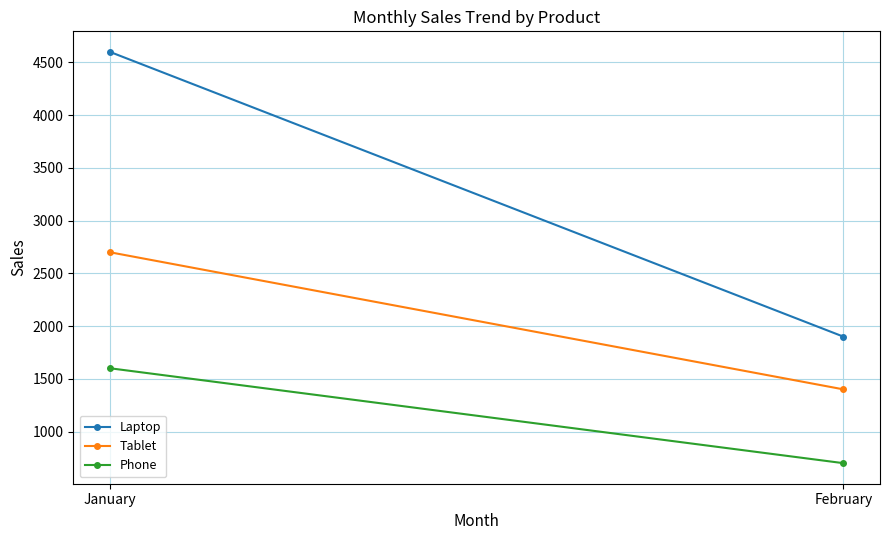

How many Laptop values are between 1900 and 4600?

2